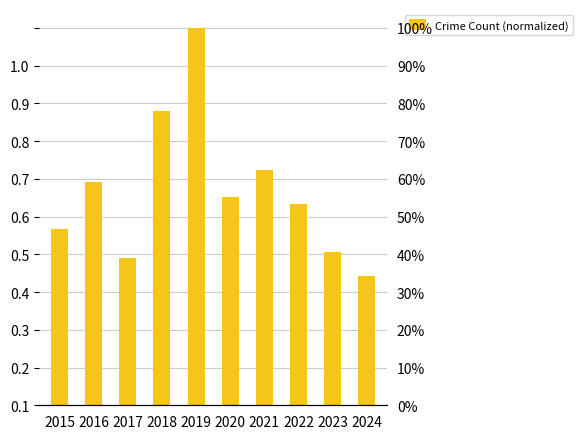

What is the change in value from 2020 to 2021?

+0.1